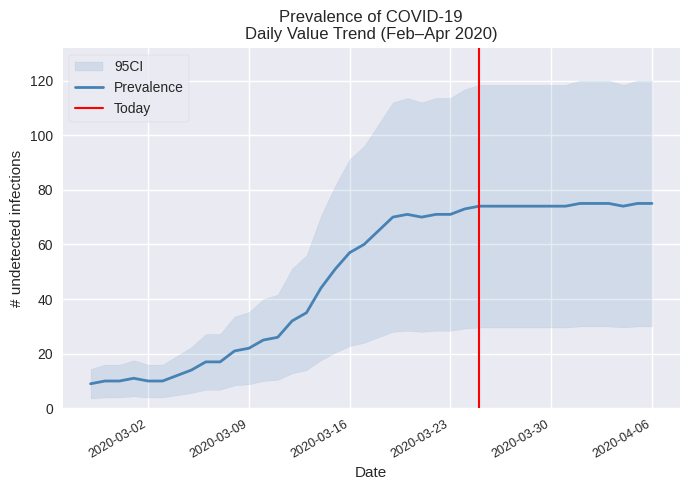

How many lines are shown in the chart?

1